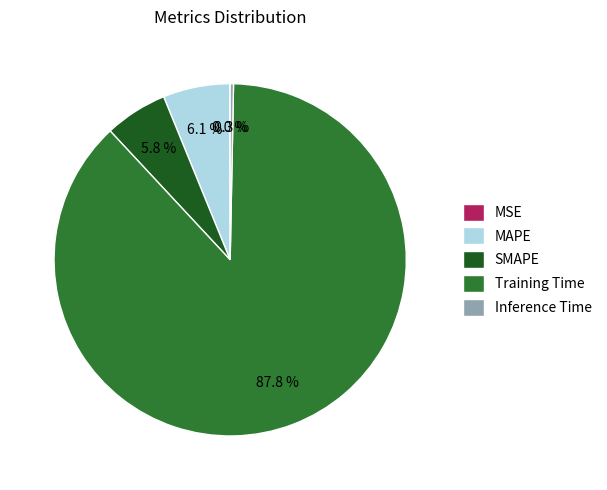

Which category accounts for the majority?

Training Time